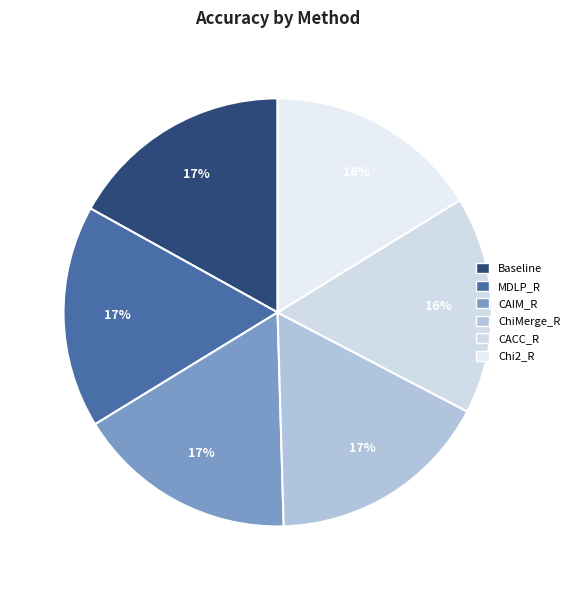

How many slices are in this pie chart?

6